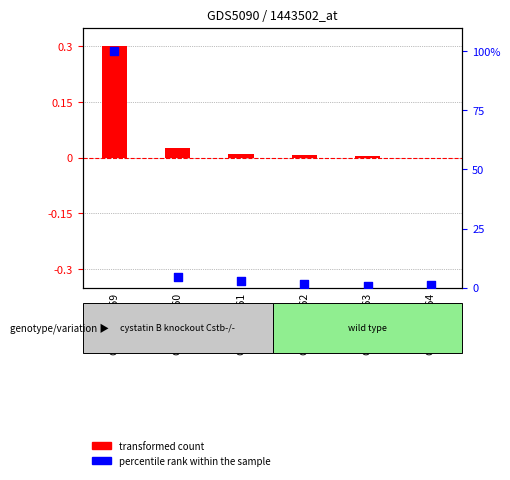

What is the ratio of the value at GSM1151364 to the value at GSM1151362?

0.7